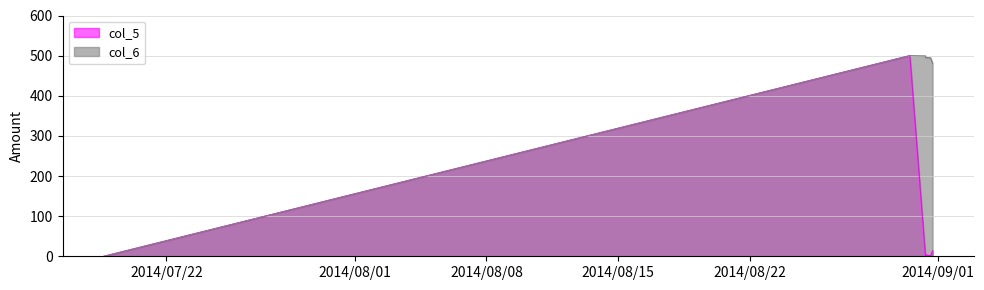

Where is the first local minimum for col_5?

2014/08/31 07:45:01